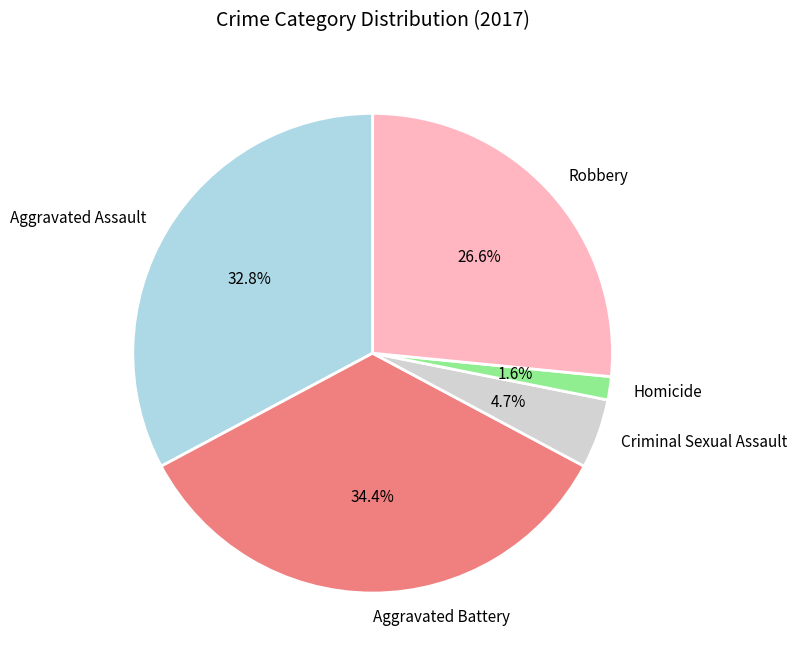

What is the ratio of the value at Homicide to the value at Criminal Sexual Assault?

0.3